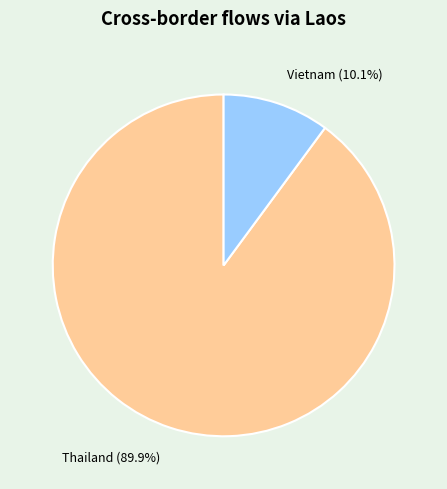

Is the sum of Vietnam (10.1%) and Thailand (89.9%) greater than half?

Yes